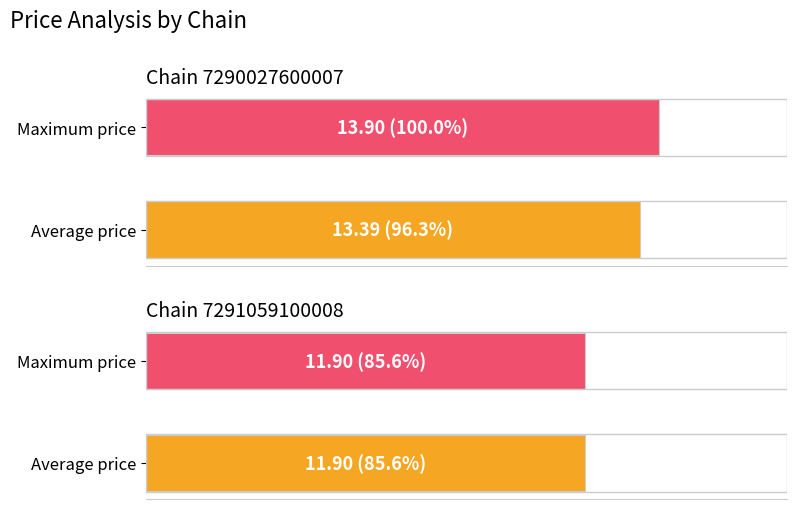

The value at 676 is 4.8. True or false?

False